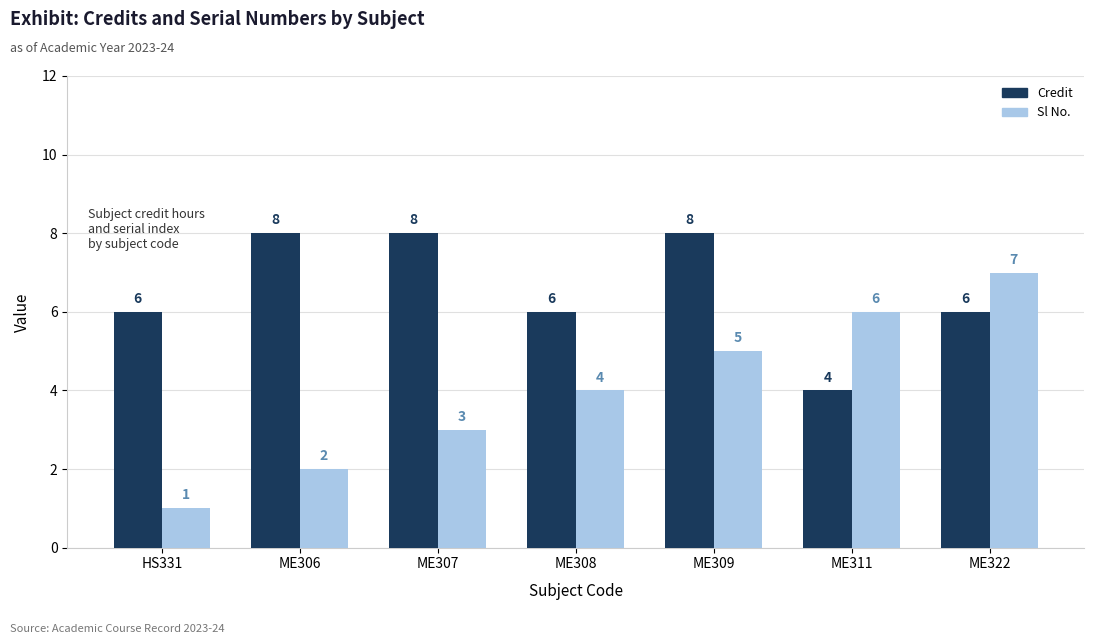

The value of Credit at ME307 is 14. True or false?

False